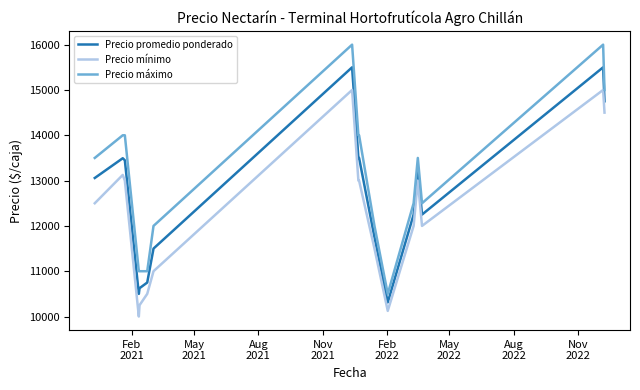

What is the minimum value shown in the chart?

10000.0